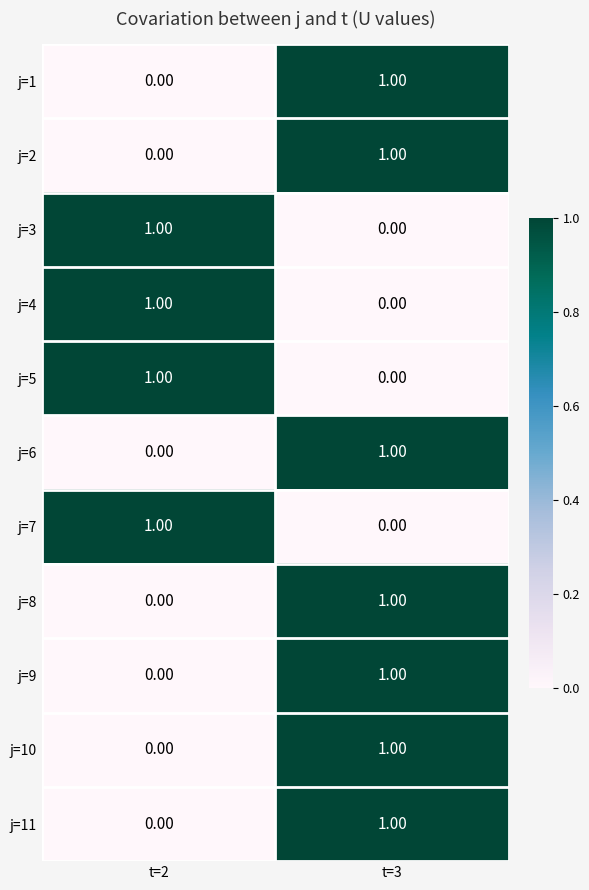

List the labels in order of j=2 value, smallest first.

t=2, t=3